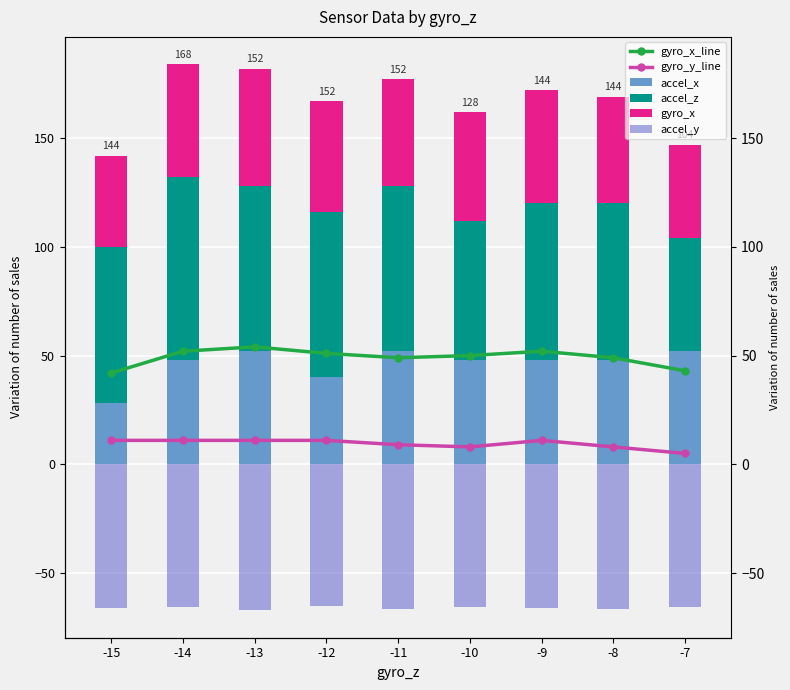

Which has a higher value, -15 or -9?

-9